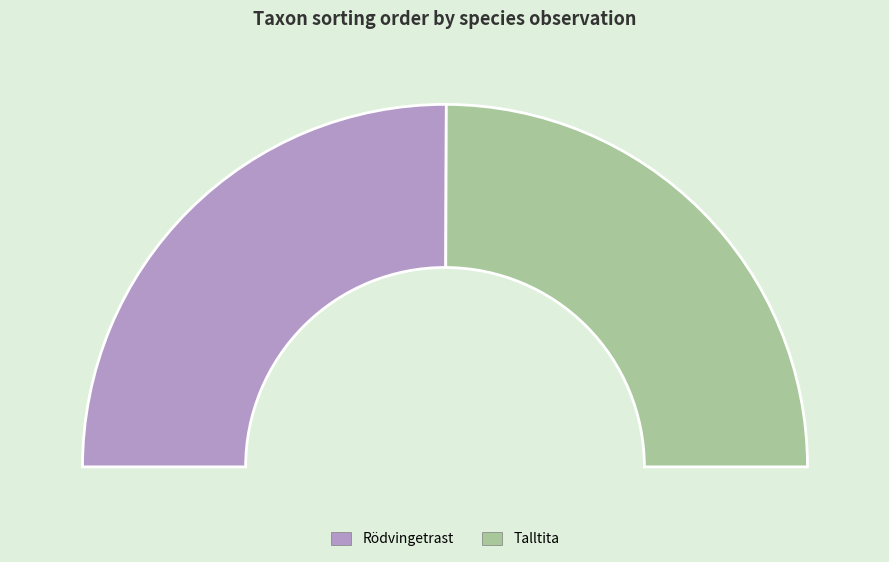

What percentage is the Talltita (101899582) slice, to the nearest percent?

50%